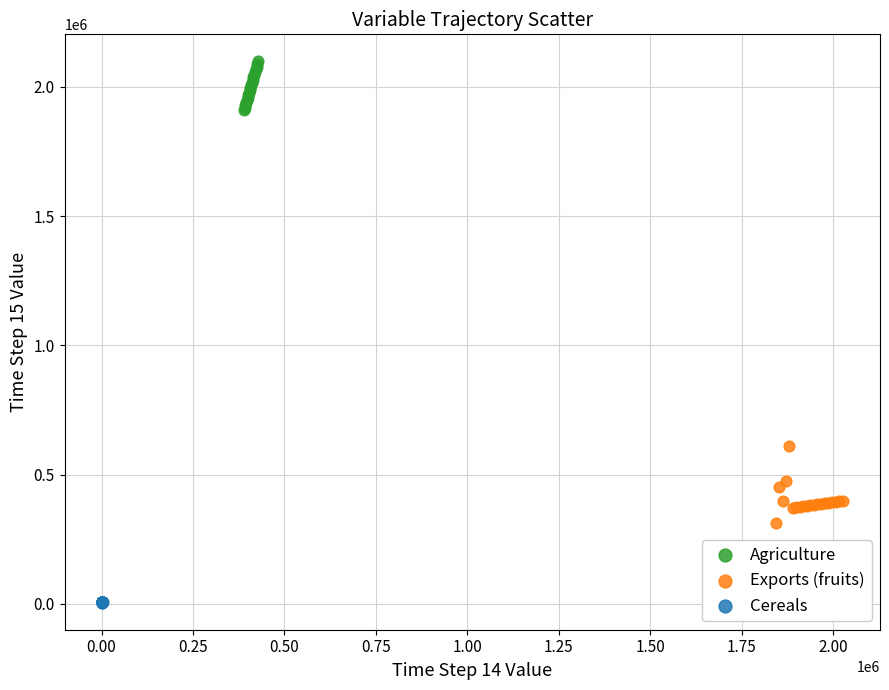

Which series reaches the maximum Y coordinate?

Agriculture